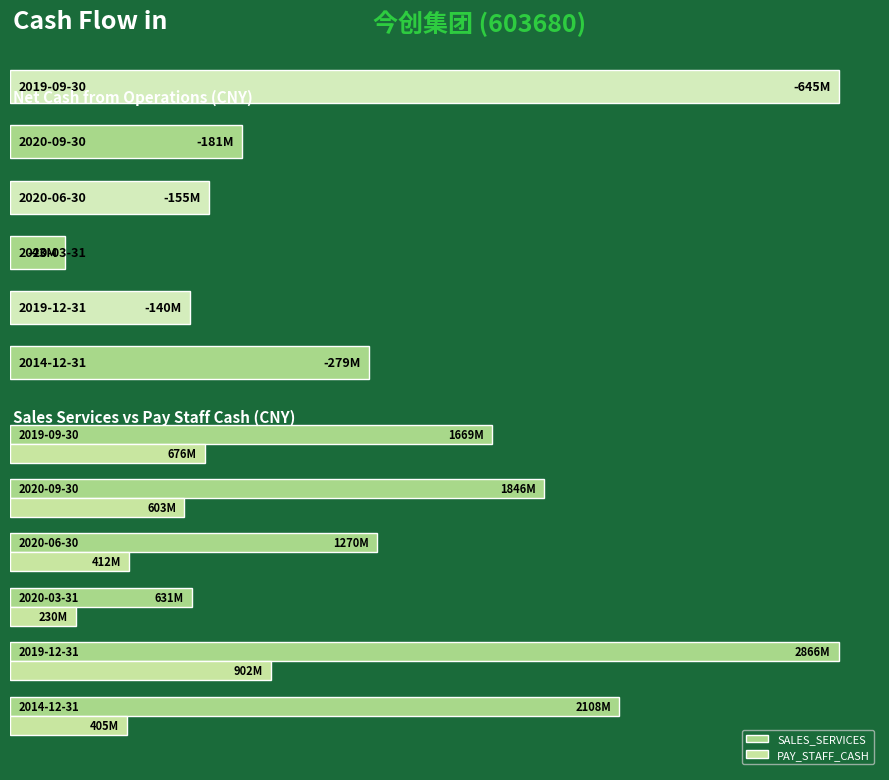

Which series has the largest range (max minus min)?

SALES_SERVICES